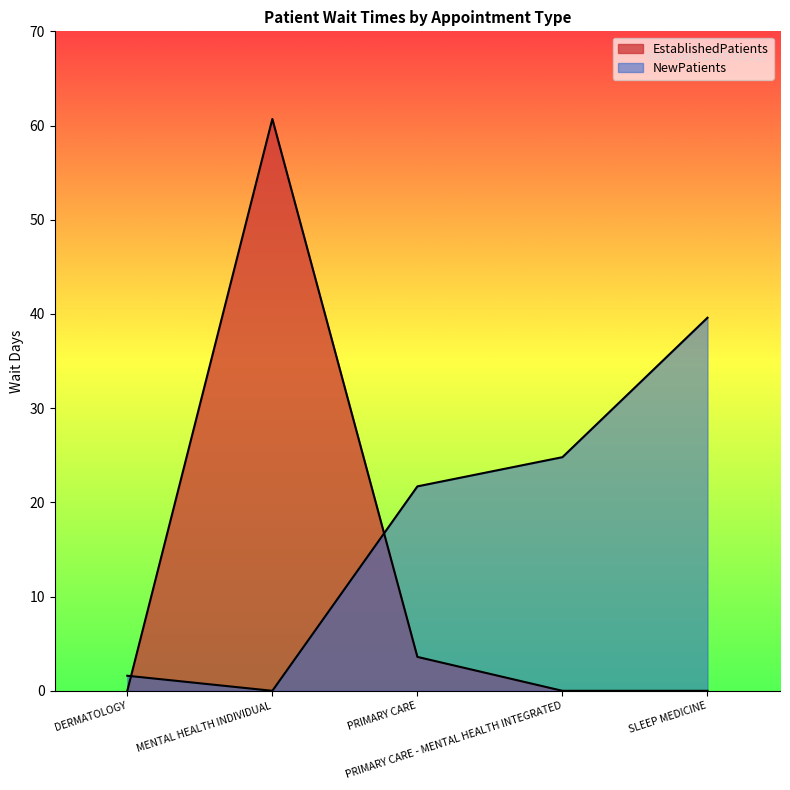

At PRIMARY CARE - MENTAL HEALTH INTEGRATED, list the series in order from smallest to largest.

EstablishedPatients, NewPatients